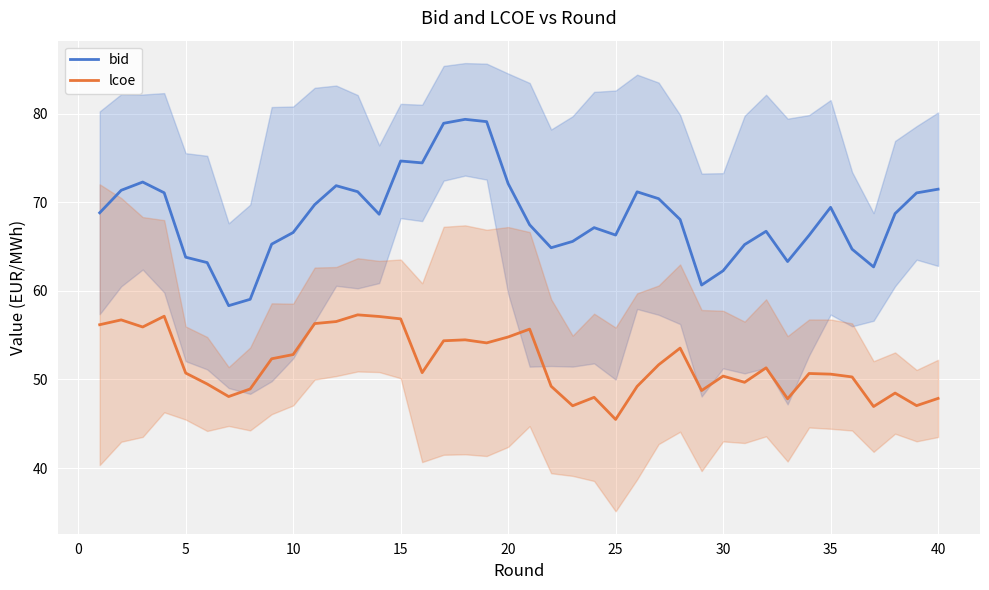

What is the difference between the second highest and minimum values in the lcoe series?

11.6